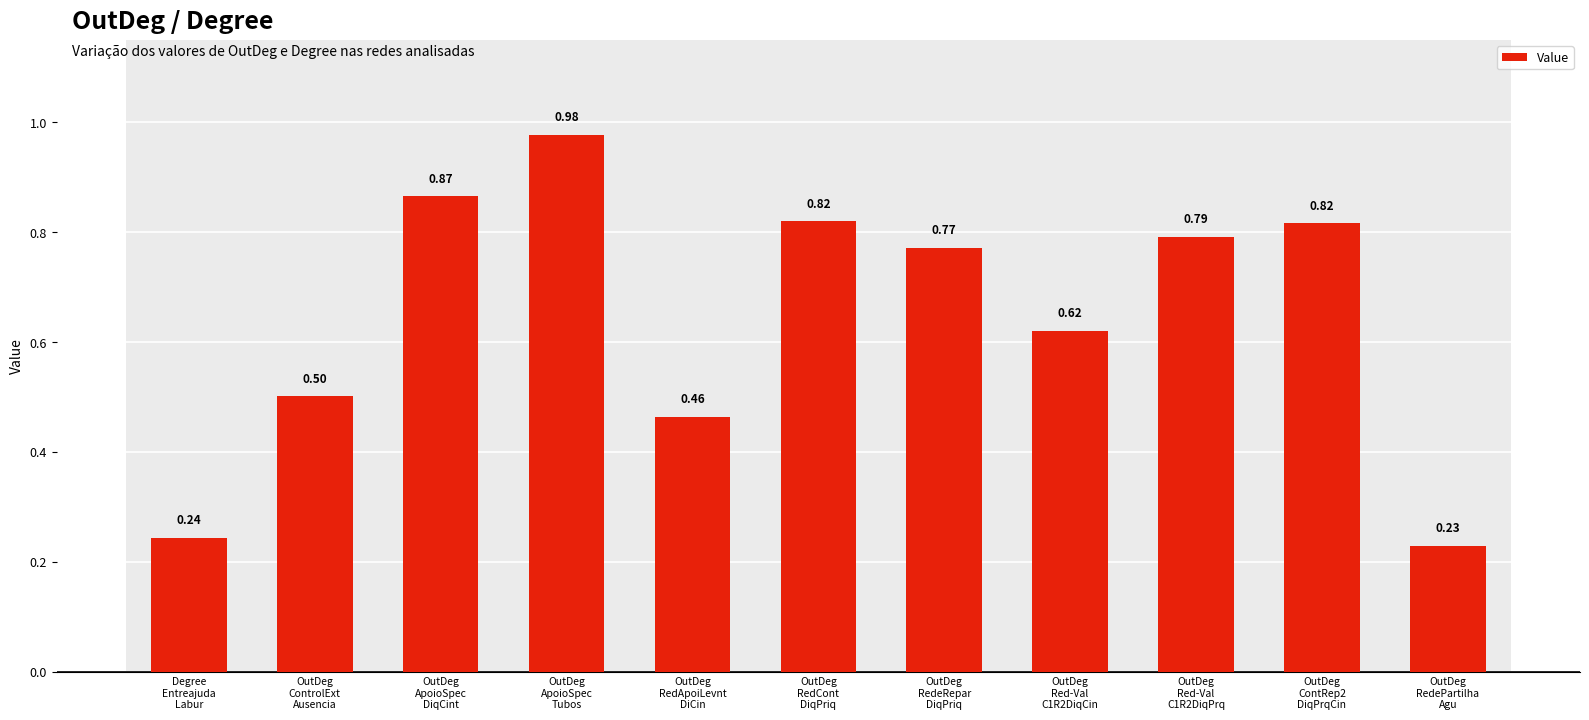

What is the sum of all values?

7.1